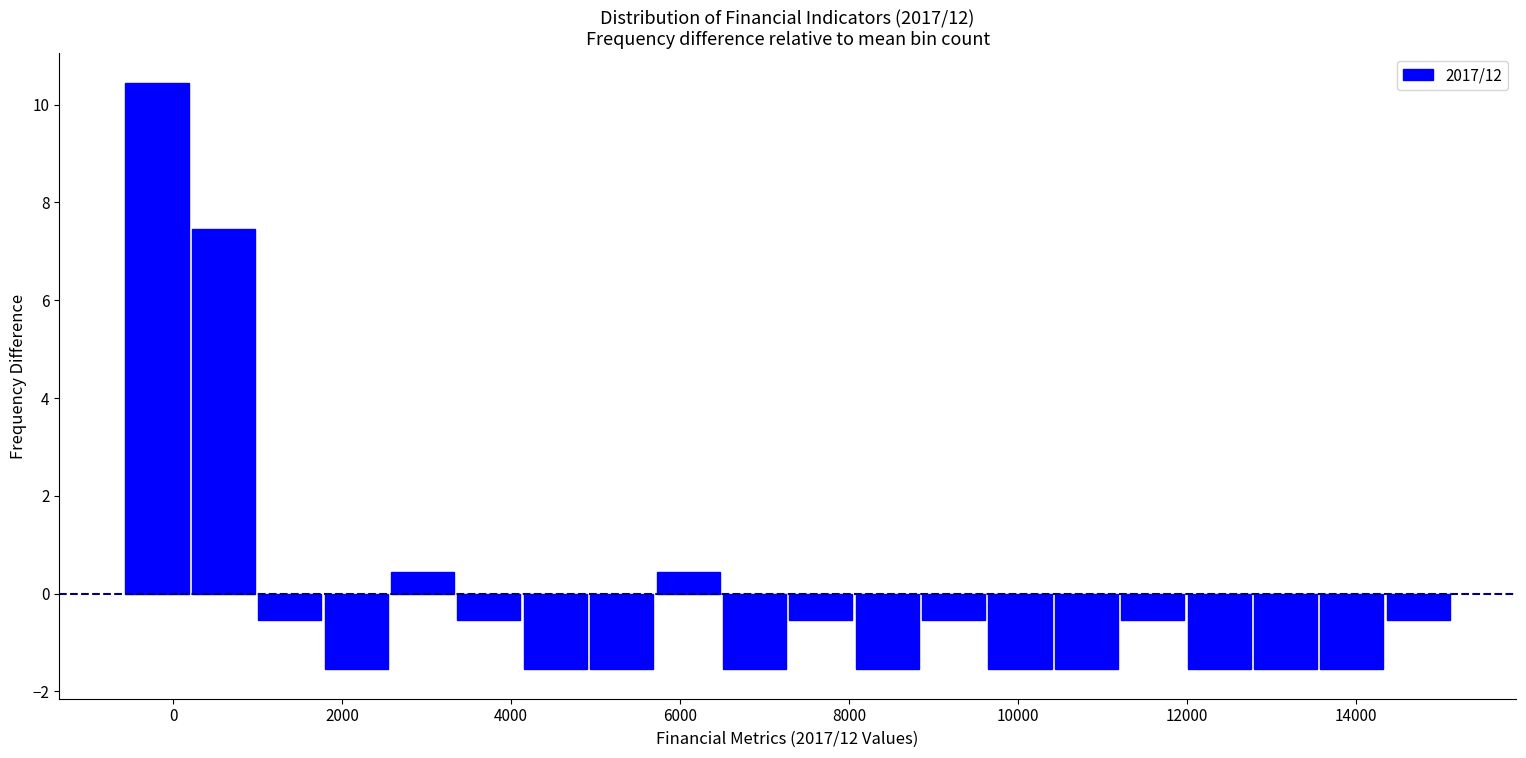

Around what value on the x-axis is the tallest bar? Give the approximate position of its centre, as read against the axis.

-200